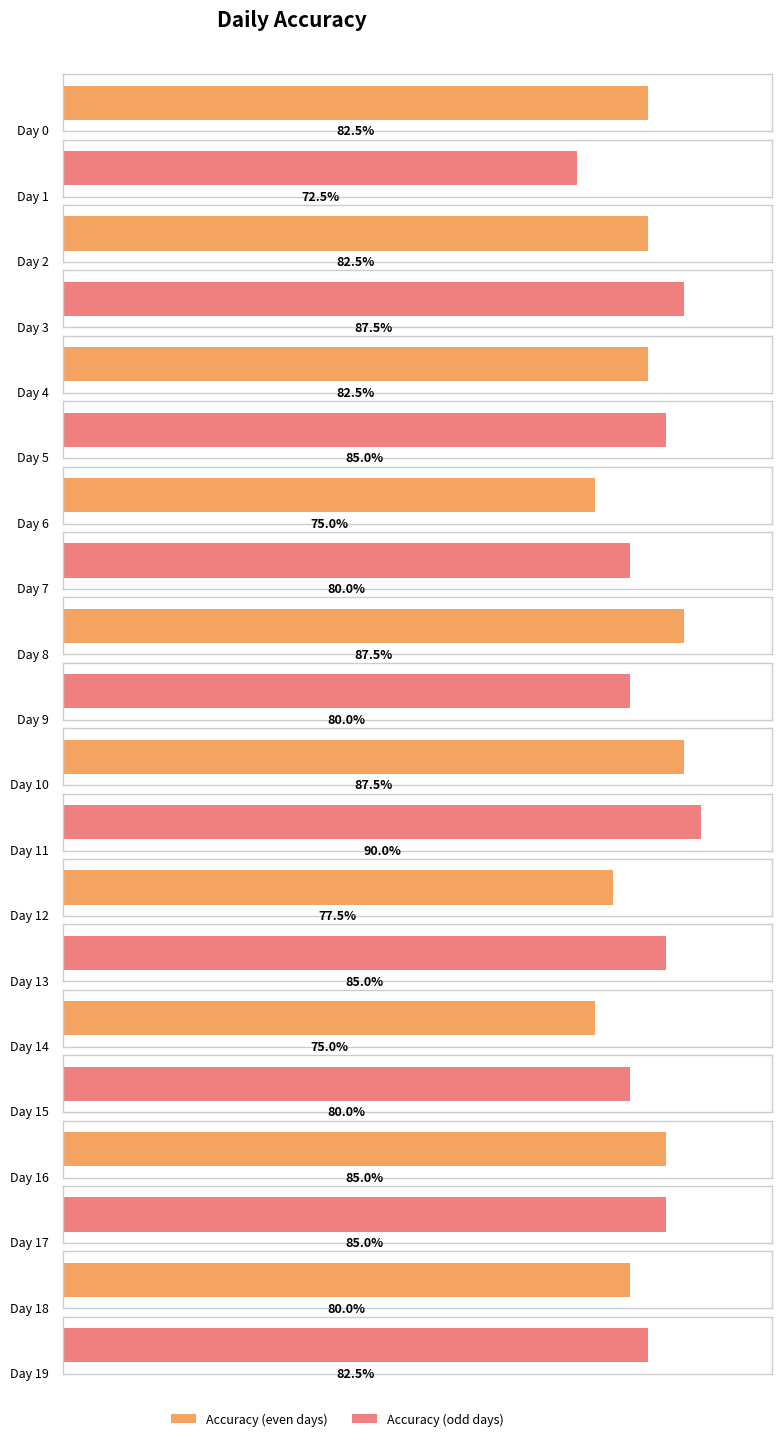

How many categories are shown in the chart?

20